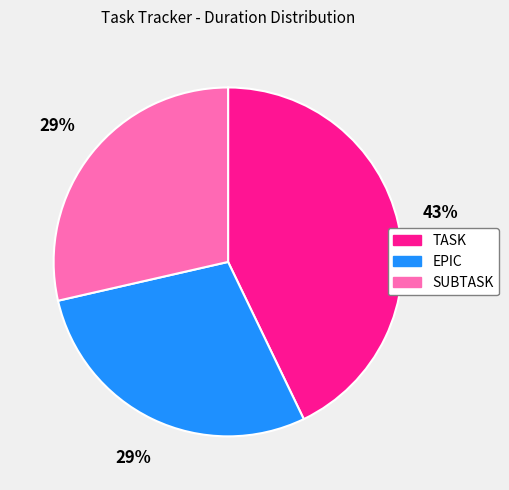

To the nearest percent, what is the average slice percentage?

33%